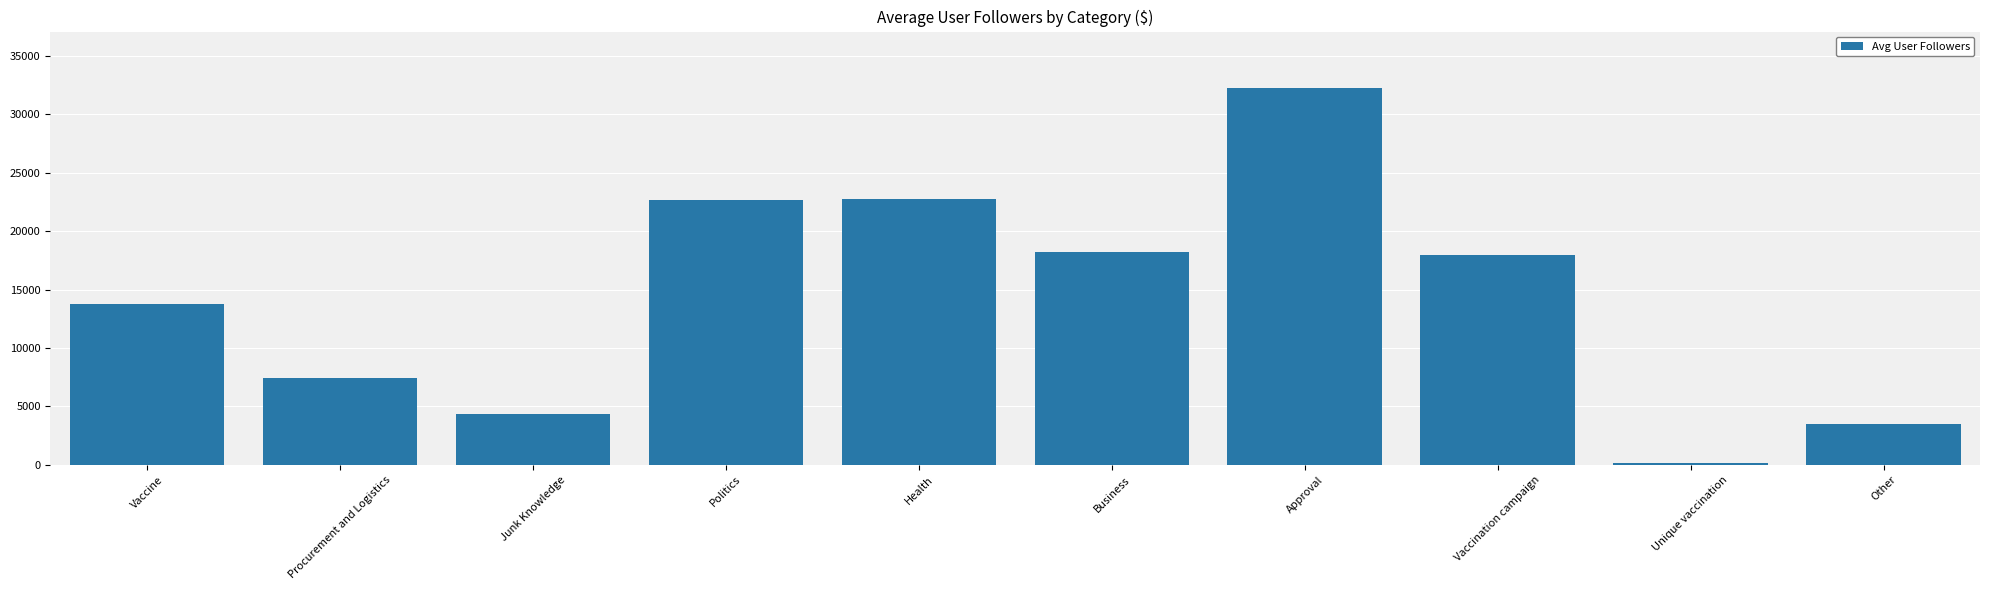

At which category does the chart reach its peak across all series?

Approval